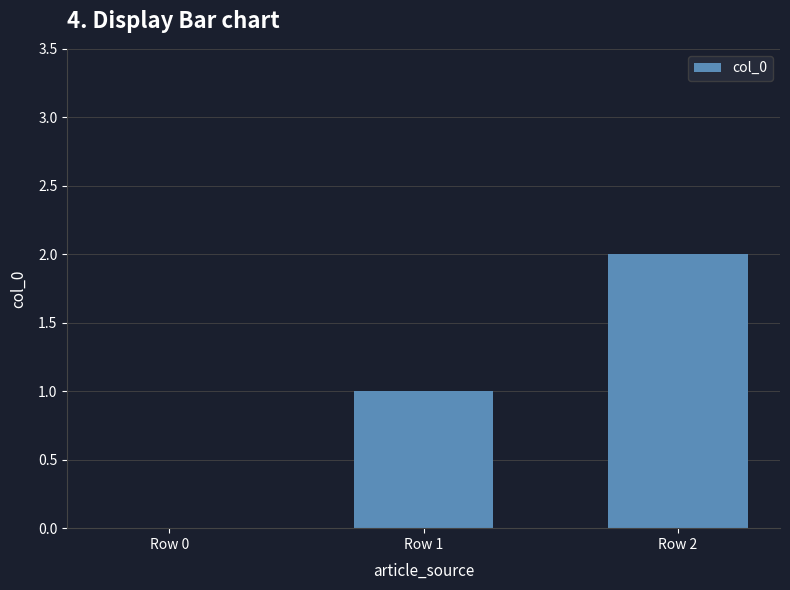

Is it true that the value at Row 1 is 1?

True